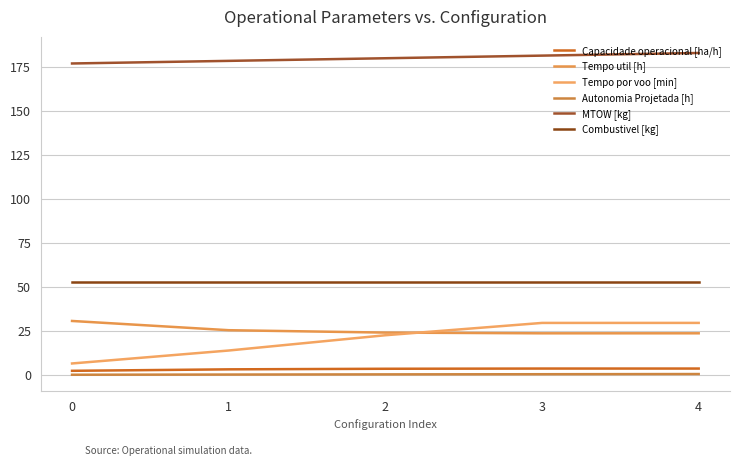

List the series in order of their peak value, lowest first.

Autonomia Projetada [h], Capacidade operacional [ha/h], Tempo por voo [min], Tempo util [h], Combustivel [kg], MTOW [kg]